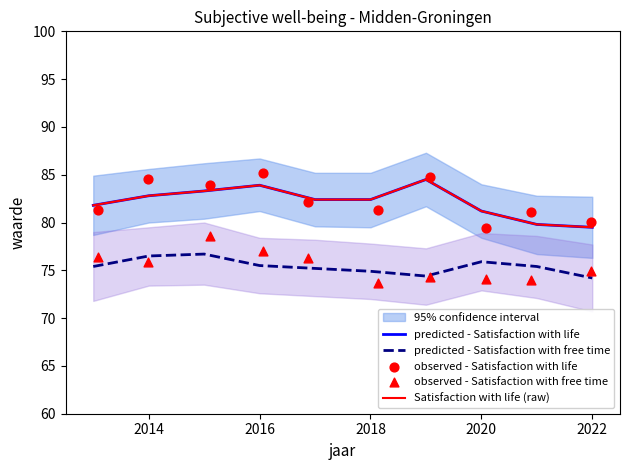

Which series reaches the maximum Y coordinate?

observed - Satisfaction with life